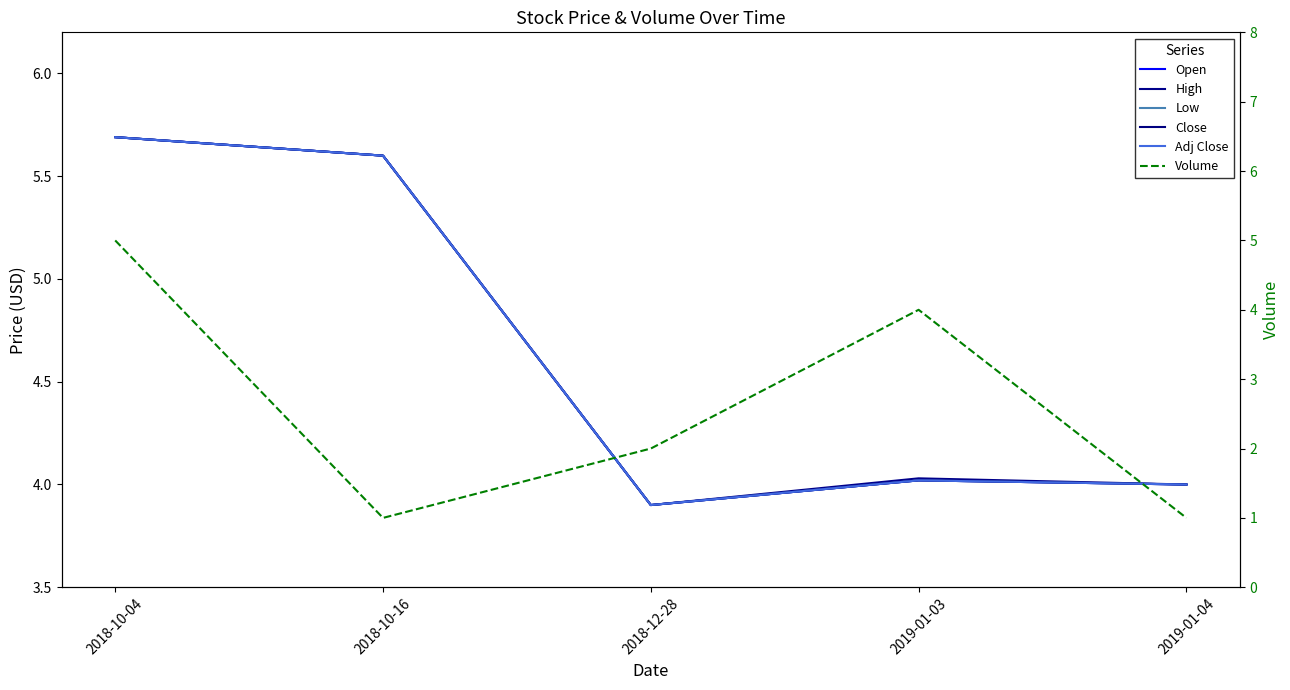

What is the label of the 2nd point from the right?

2019-01-03